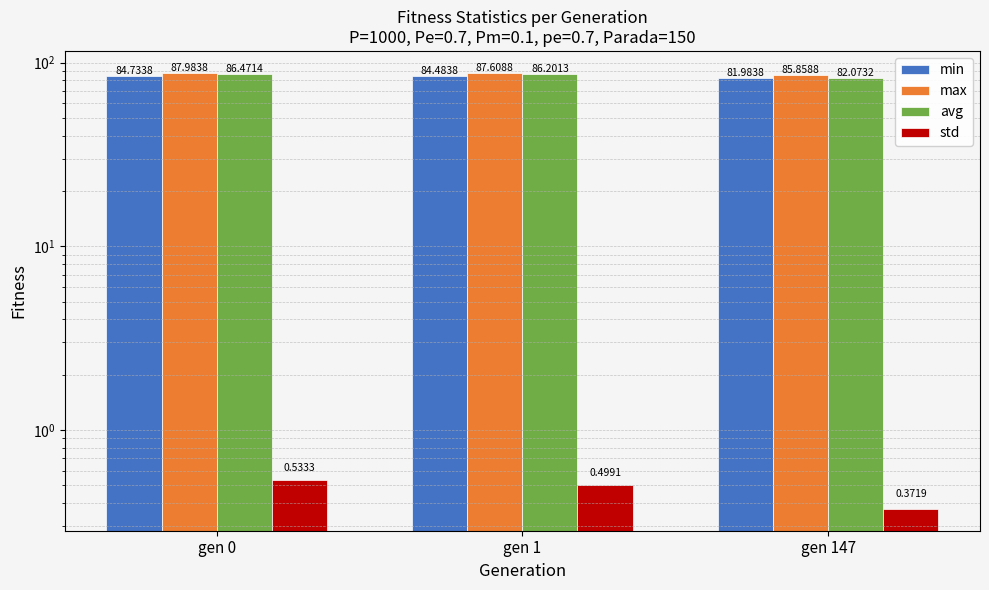

Between gen 147 and gen 0, which is larger?

gen 0